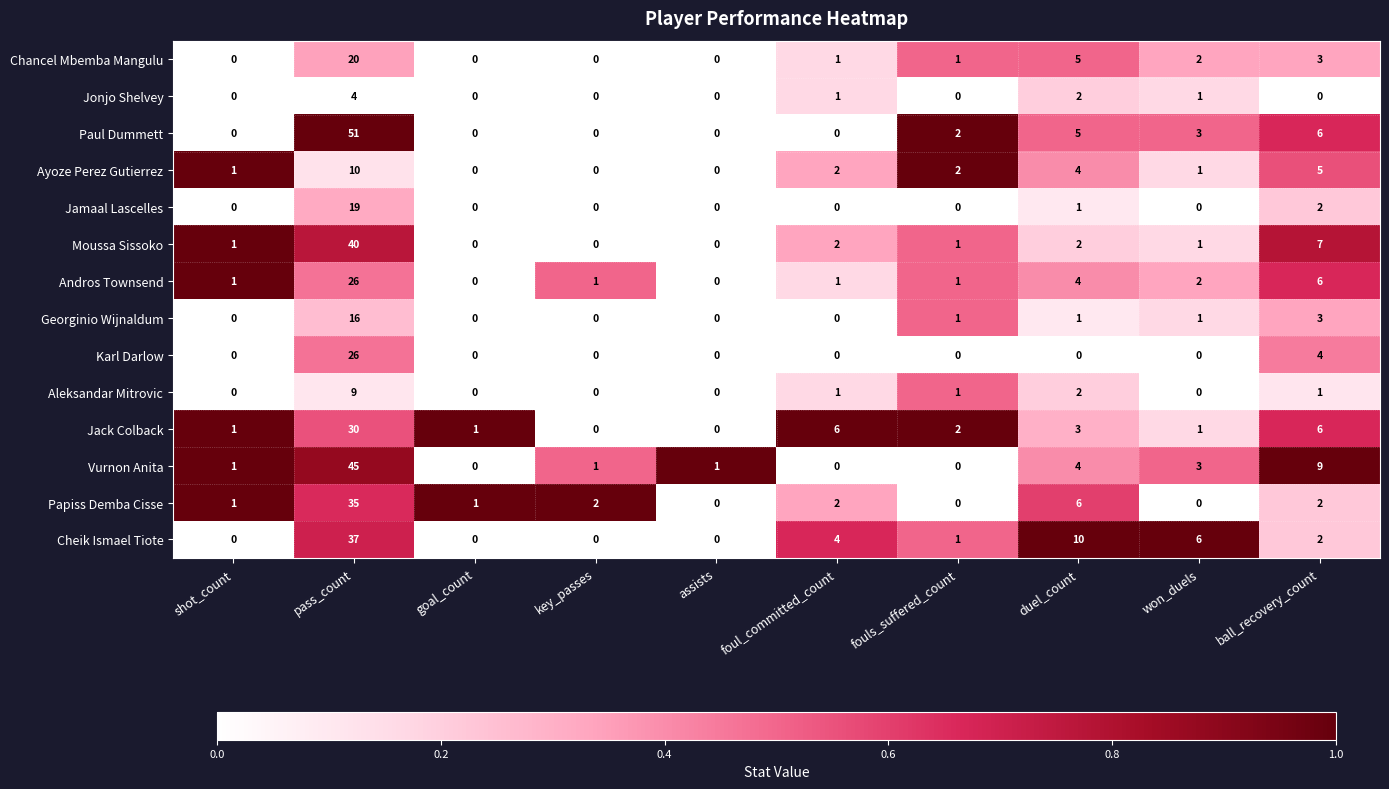

True or false: Papiss Demba Cisse has a value of -14 at assists.

False